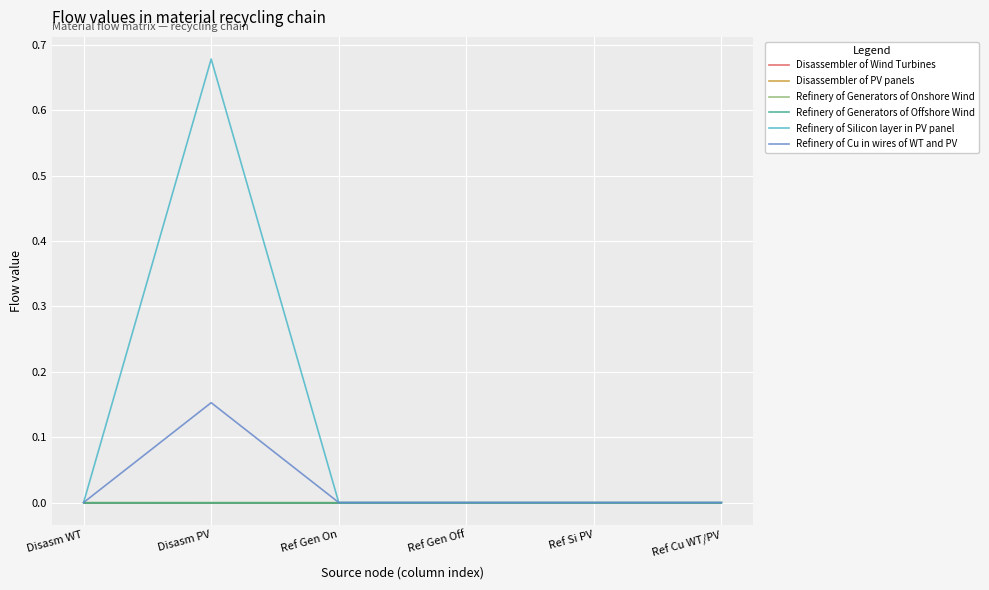

Is the value of Refinery of Generators of Onshore Wind at Disasm WT greater than the value of Refinery of Generators of Offshore Wind at Ref Si PV?

Yes